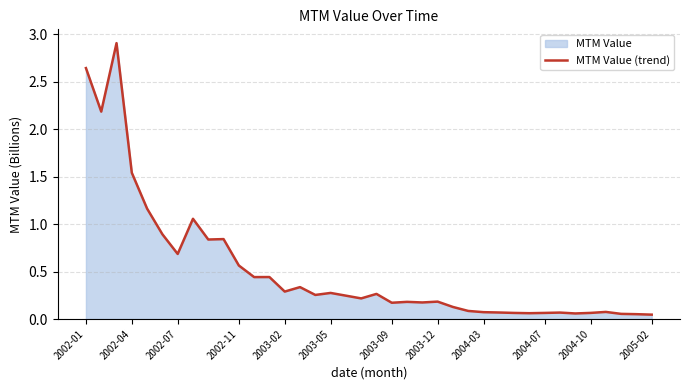

What is the average value?

0.5